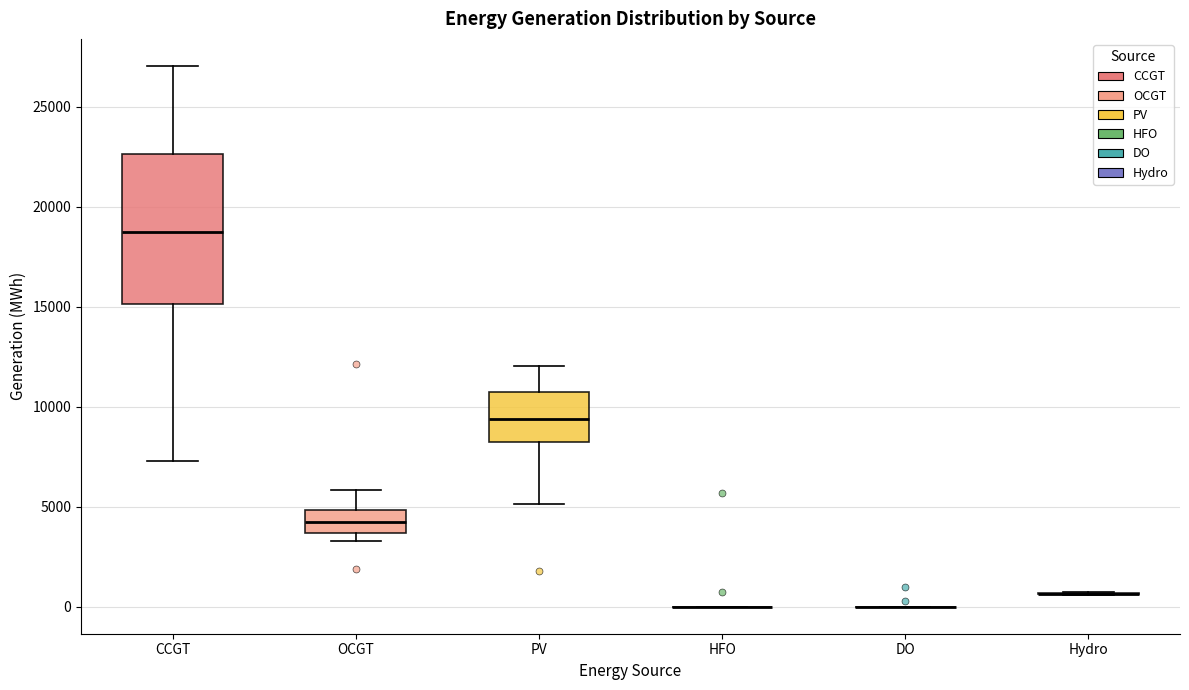

Reading left to right, read every box against the y-axis: the position of its median line, the range the box covers, and the ends of its whiskers. The values are not printed on the chart, so give them approximately, as read against the axis.

CCGT: median 18500, box 15000 to 22500, whiskers 7500 to 27000
OCGT: median 4000, box 3500 to 5000, whiskers 3500 (just below the box's lower edge) to 6000
PV: median 9500, box 8000 to 10500, whiskers 5000 to 12000
HFO: box collapsed to a line at 0, whiskers 0 to 0
DO: box collapsed to a line at 0, whiskers 0 to 0
Hydro: box collapsed to a line at 500, whiskers 500 to 500